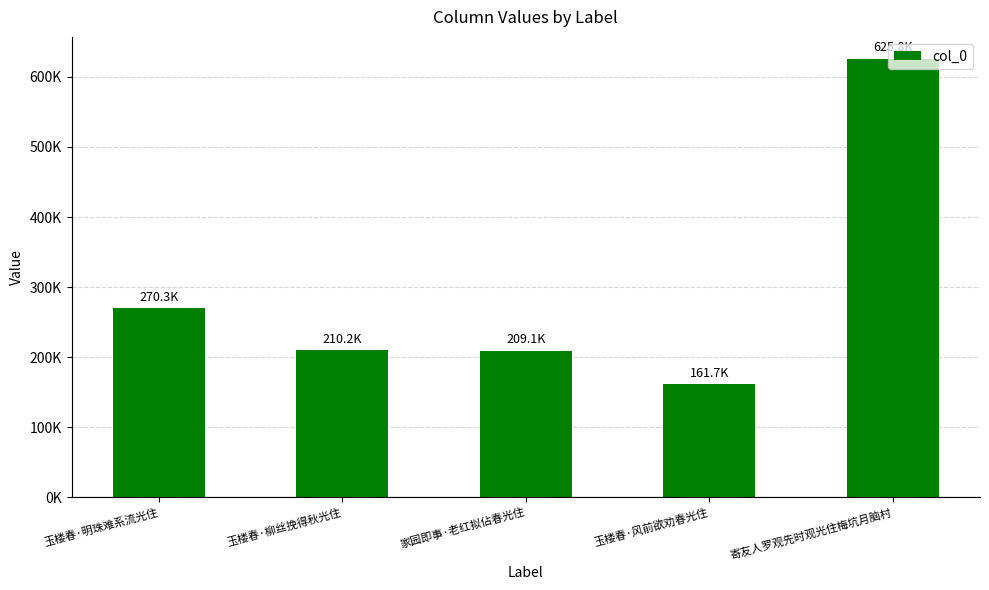

The chart shows a value of 827771 at 寄友人罗观先时观光住梅坑月脑村. True or false?

False